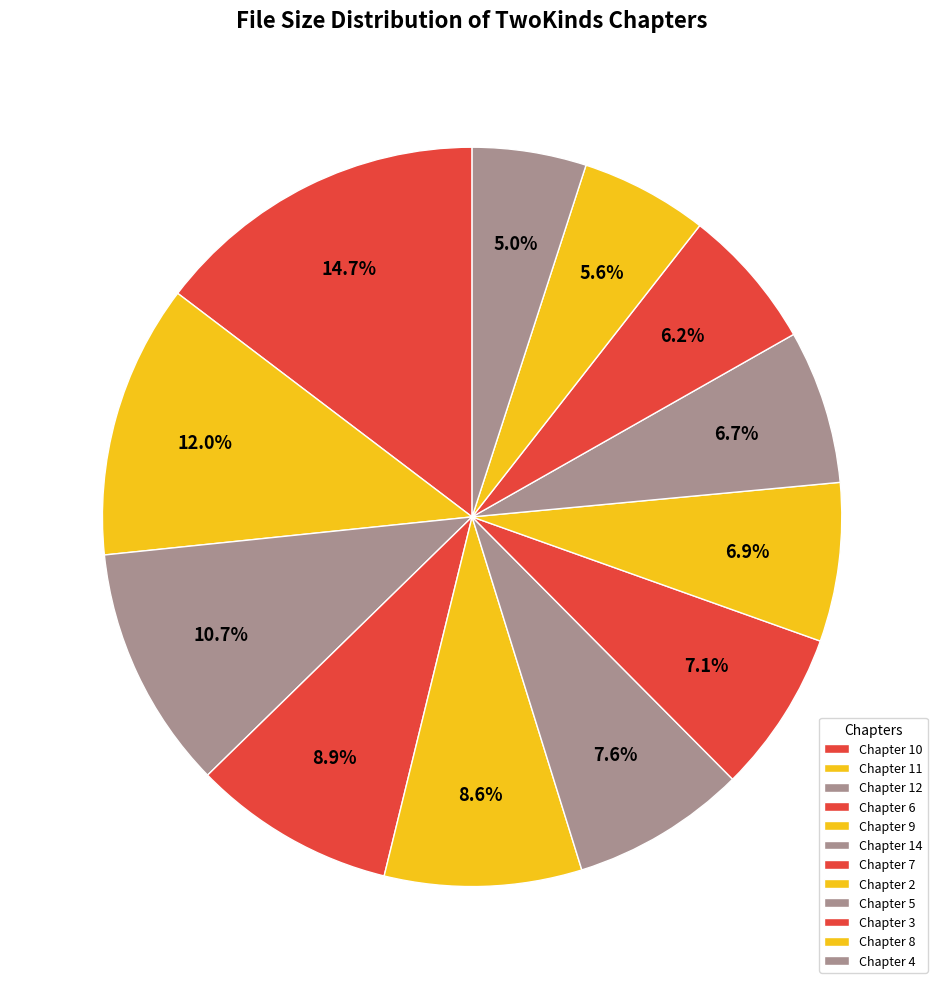

How many slices are in this pie chart?

12